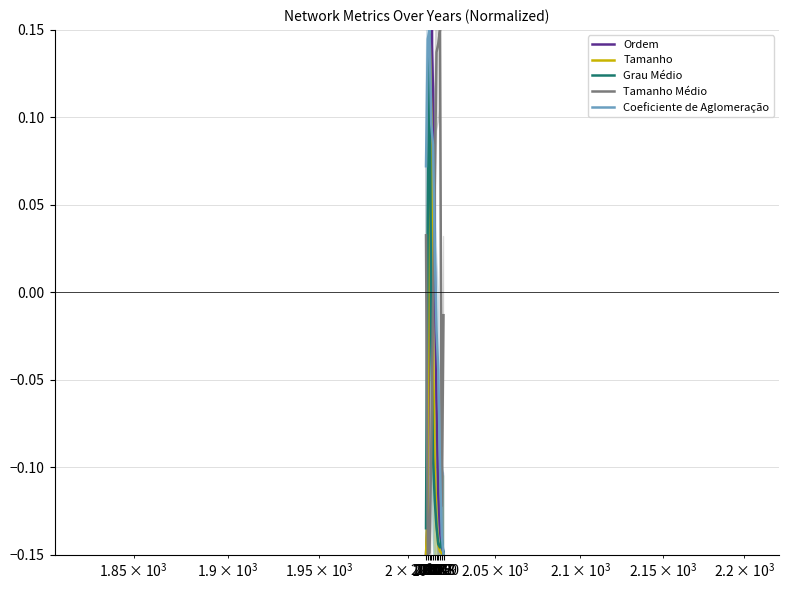

How many intersections are there between Tamanho and Coeficiente de Aglomeração?

1